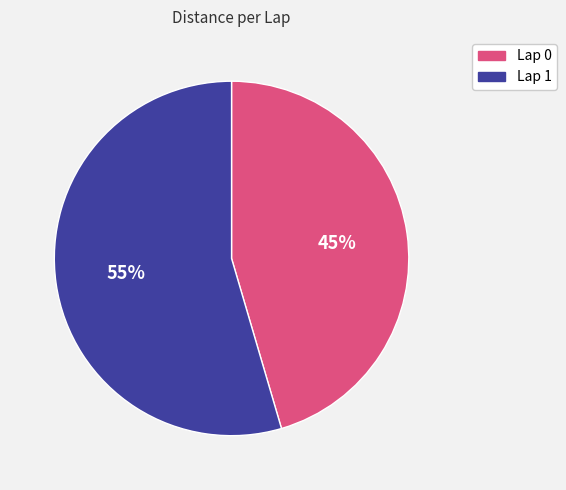

Is Lap 0 the majority of the pie?

No